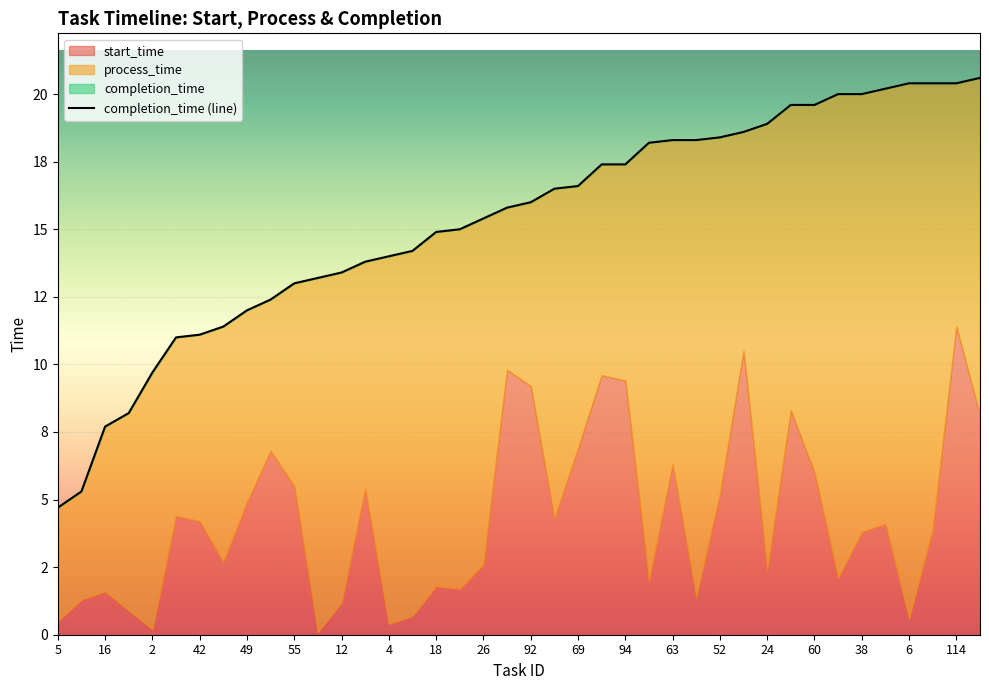

True or false: completion_time has a value of 9.9 at 20.

False